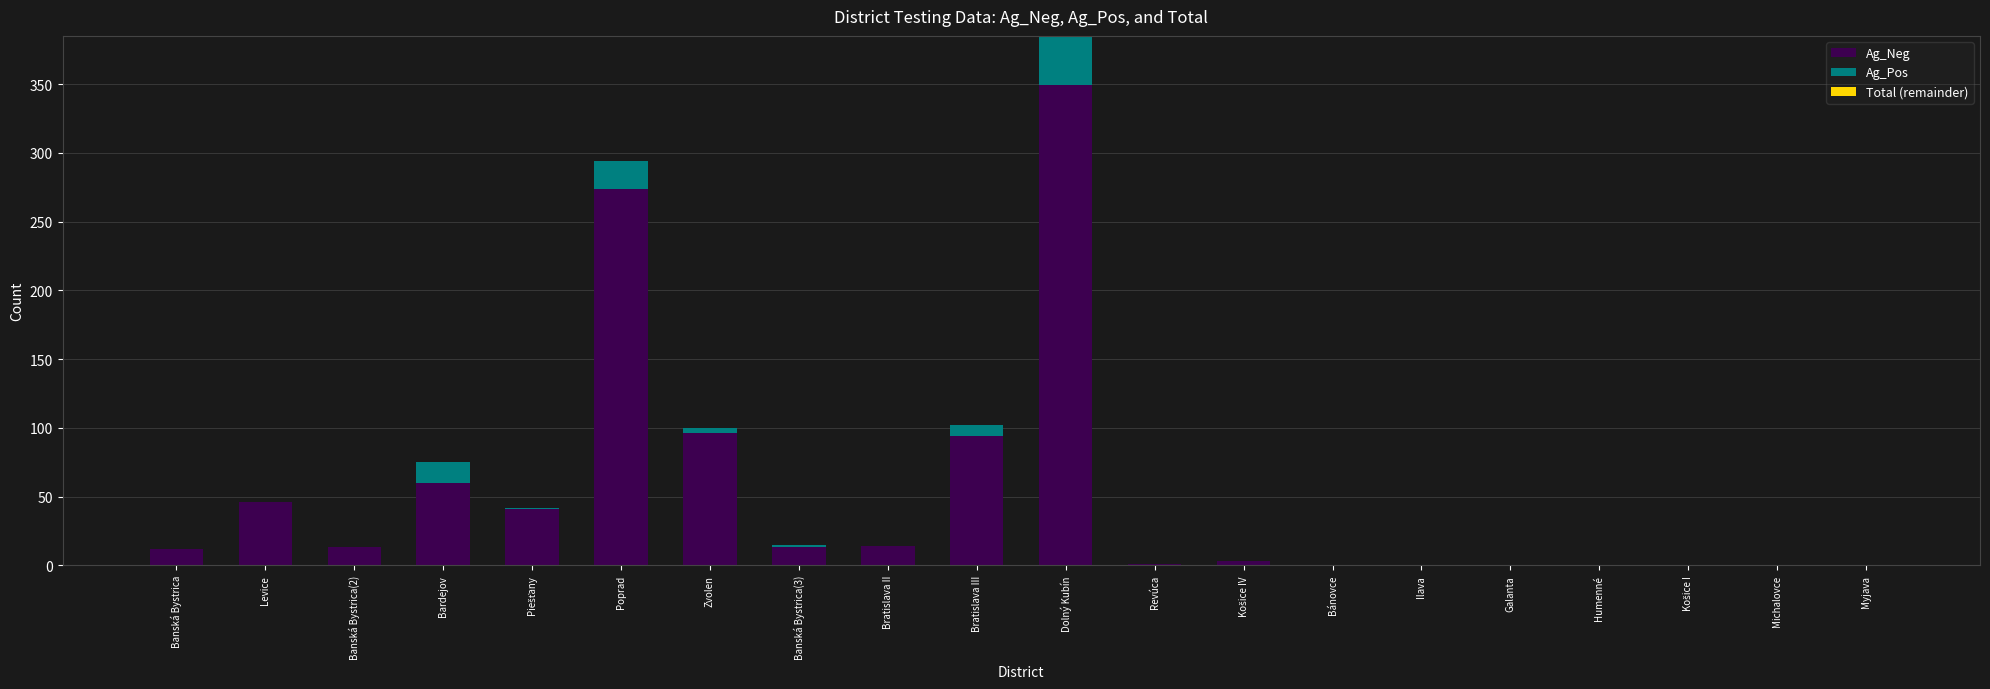

What is the total value across all series at Bratislava II?

14